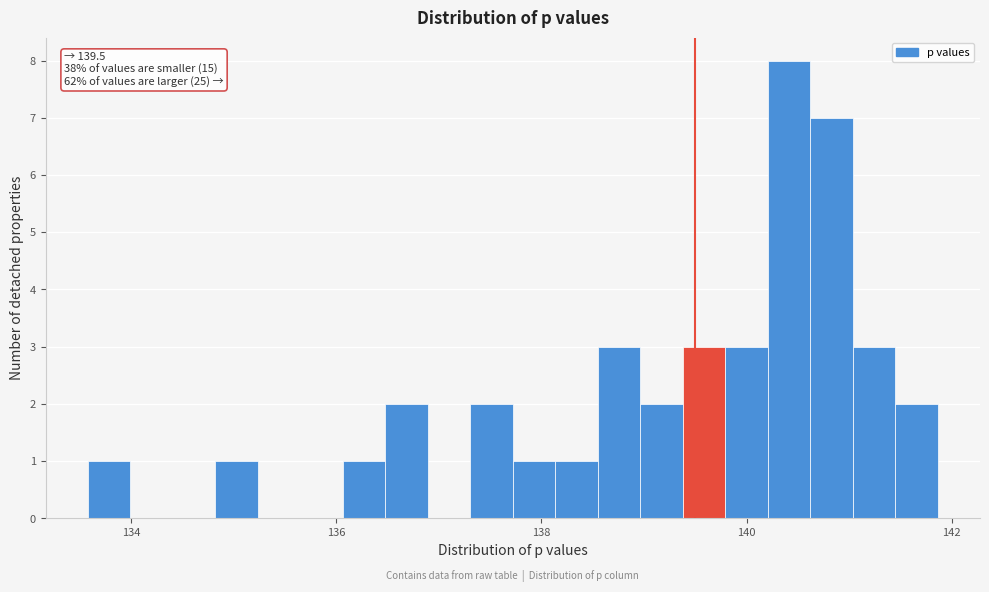

Around what value on the x-axis is the tallest bar? Give the approximate position of its centre, as read against the axis.

140.4